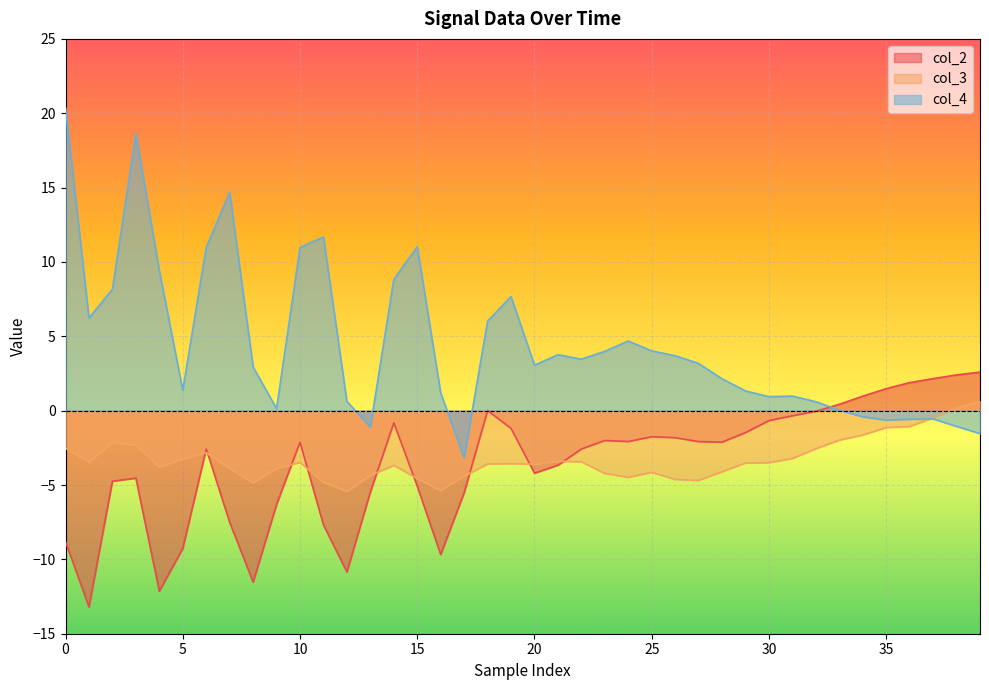

Which series has the largest total across all categories?

col_4